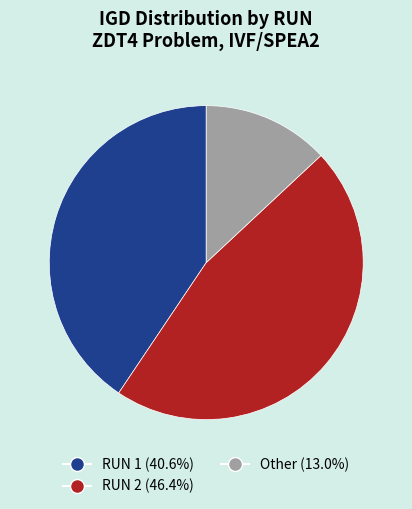

Is there any slice that represents more than half of the pie?

No